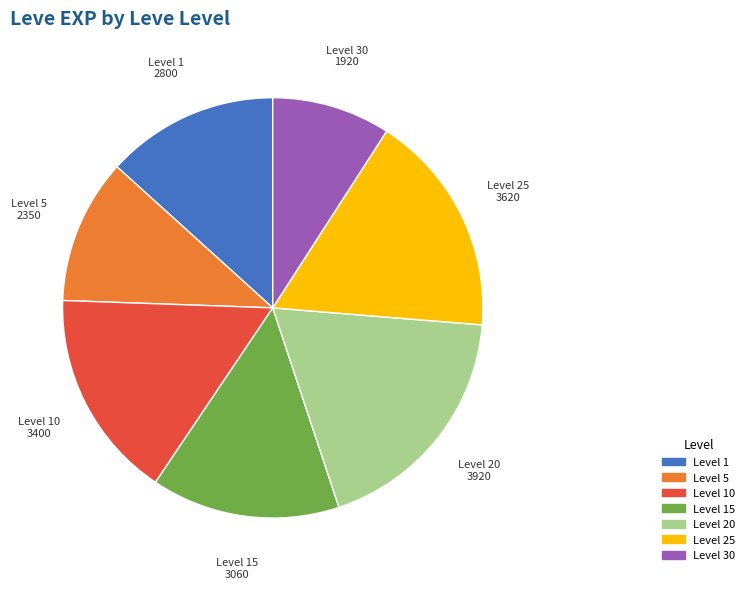

How many slices are in this pie chart?

7